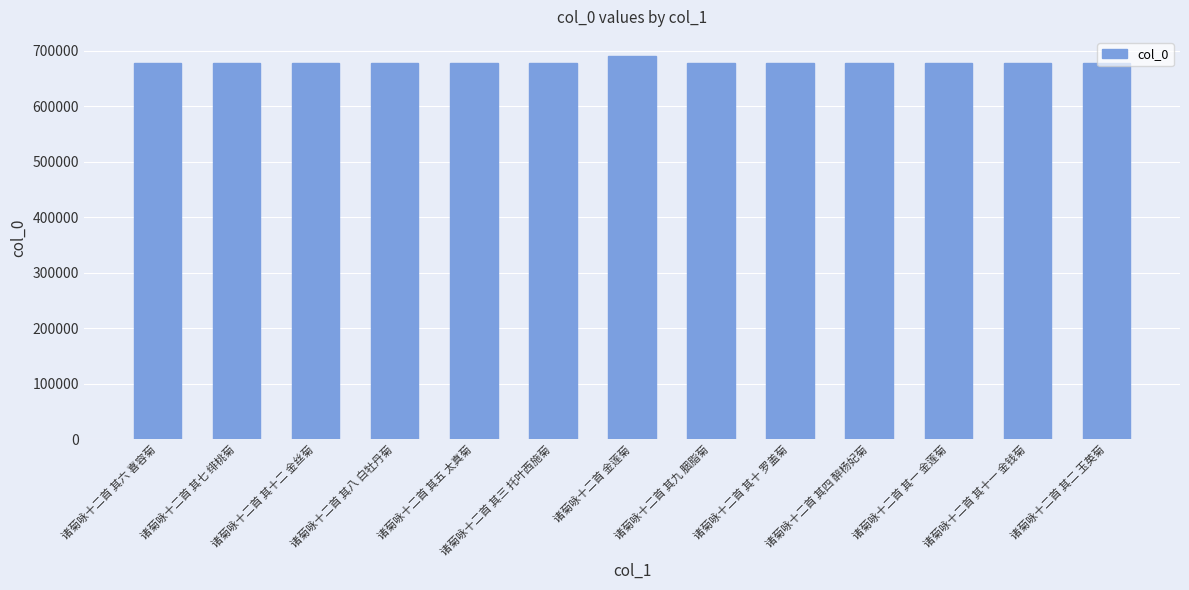

What is the label of the 11th bar from the left?

诸菊咏十二首 其一 金莲菊